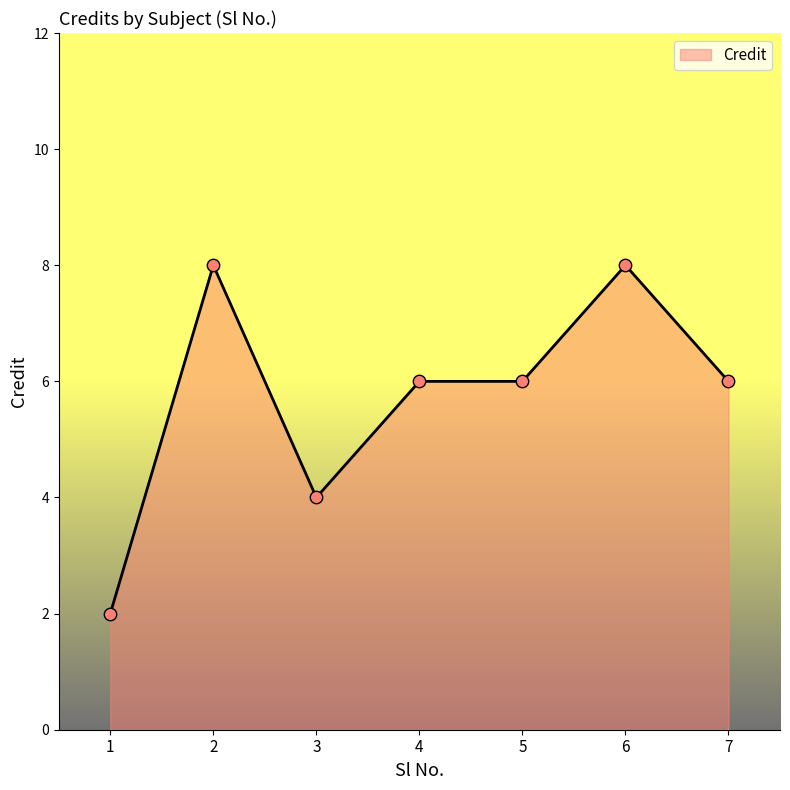

What is the change in value from 4 to 6?

+2